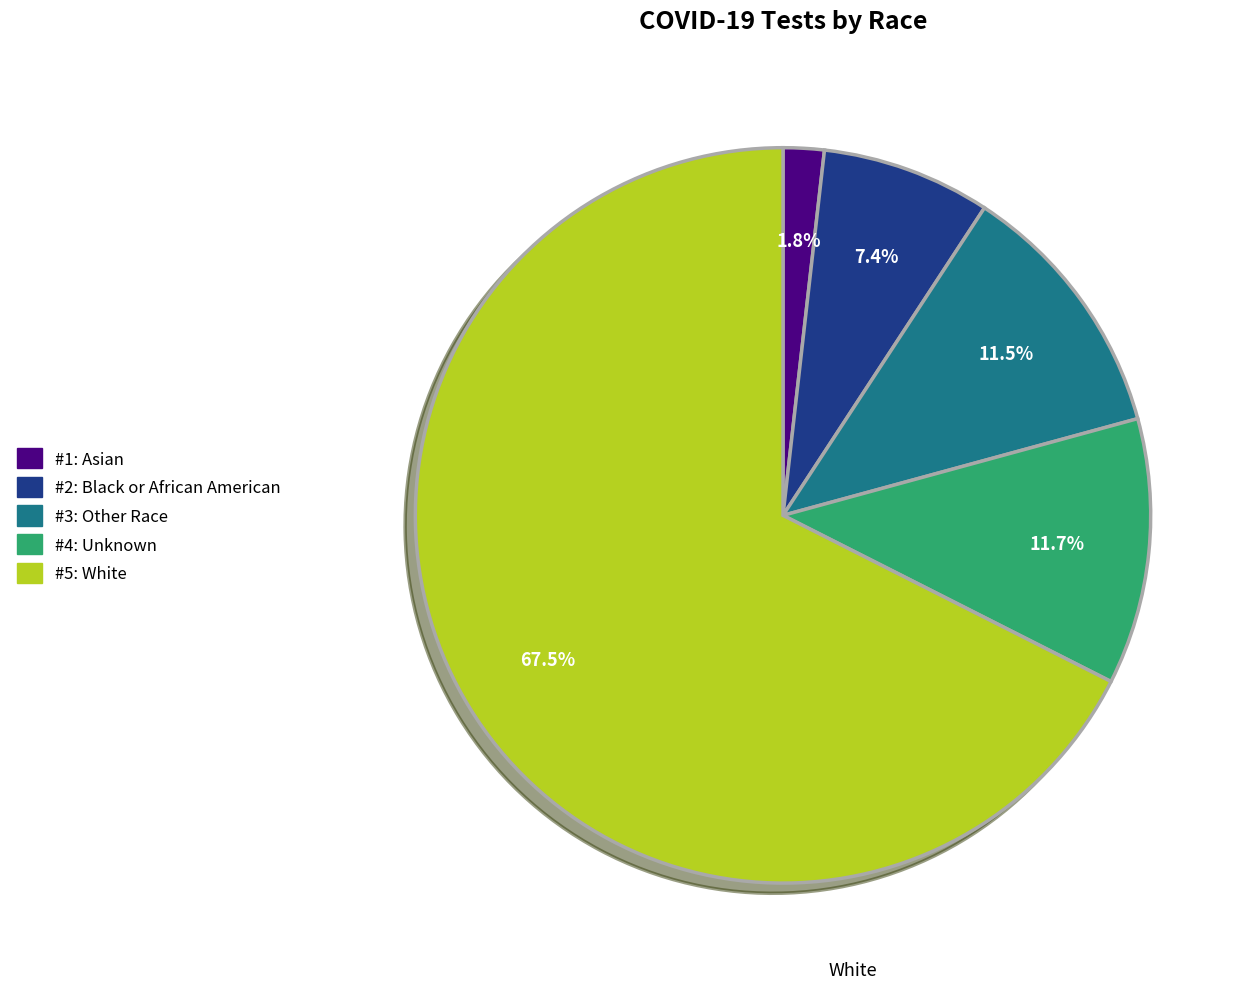

Count the number of slices in the pie.

5